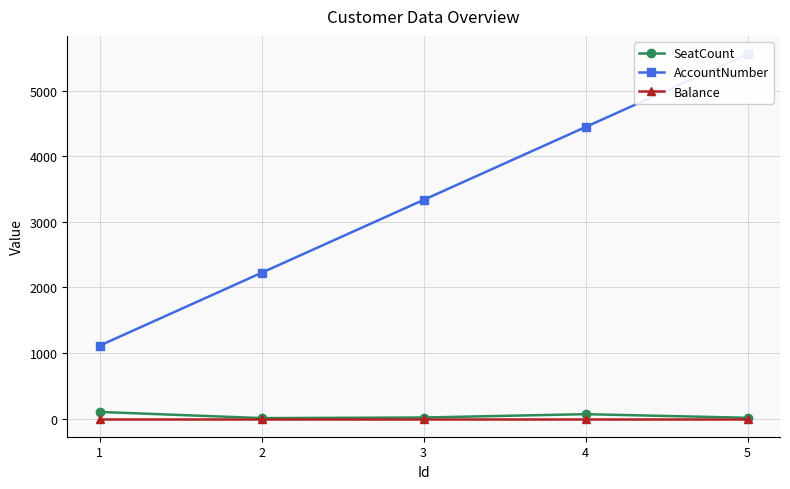

What is the difference between the AccountNumber values at 3 and 4?

1111